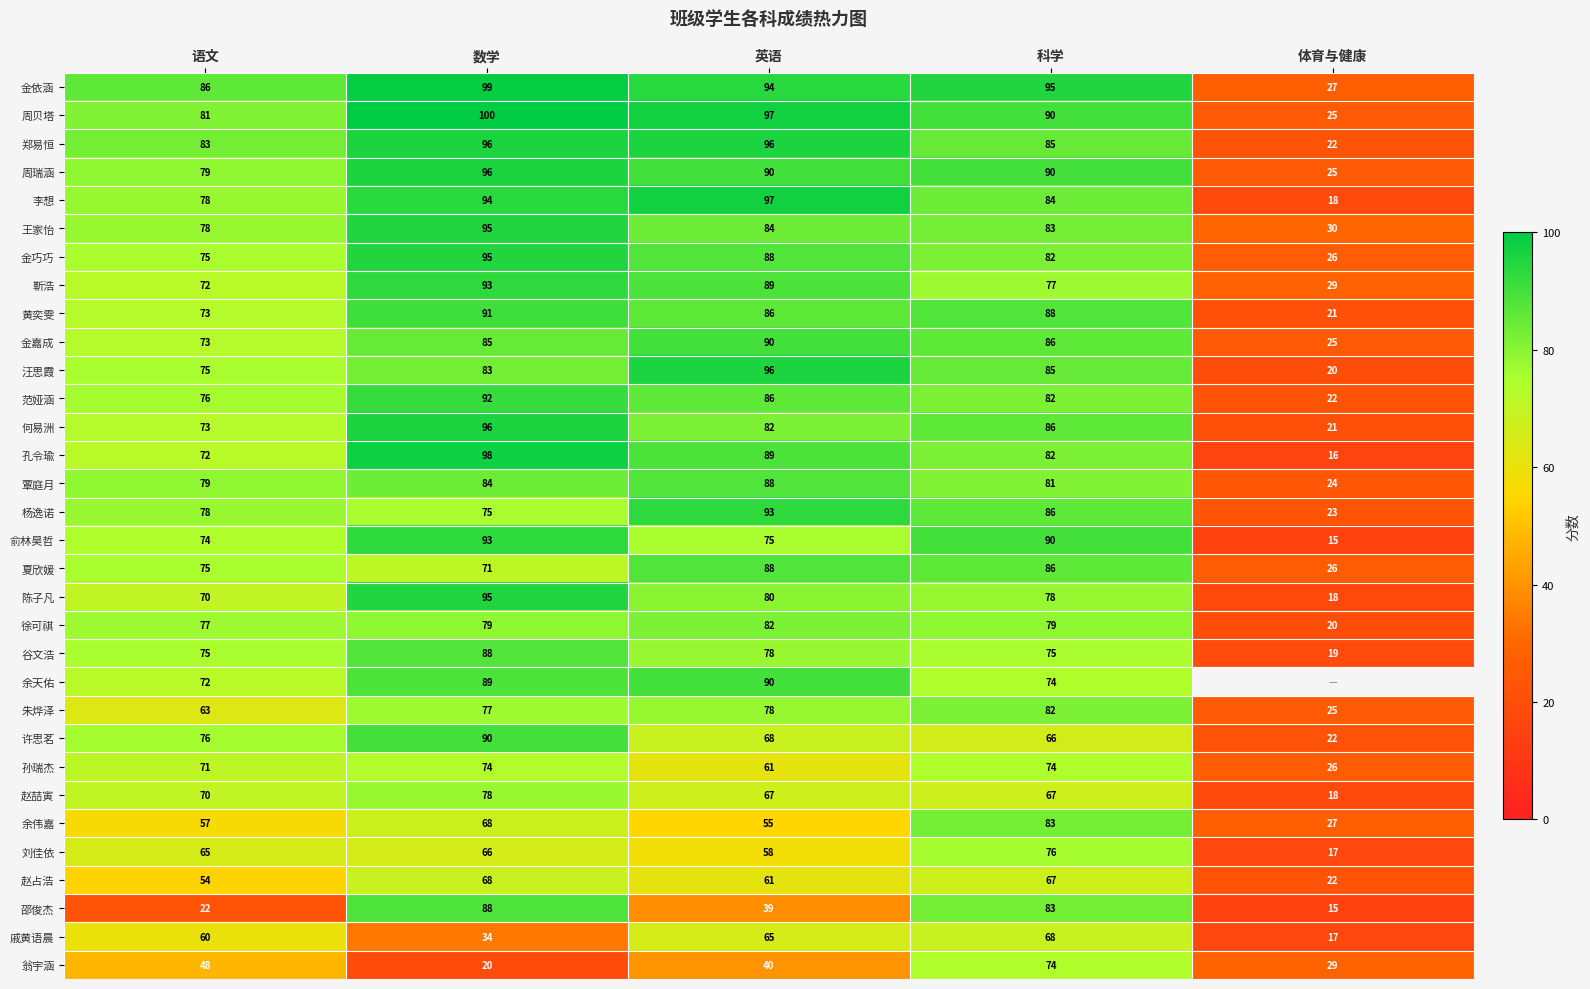

Is it true that 徐可祺 equals 48.9 at 语文?

False